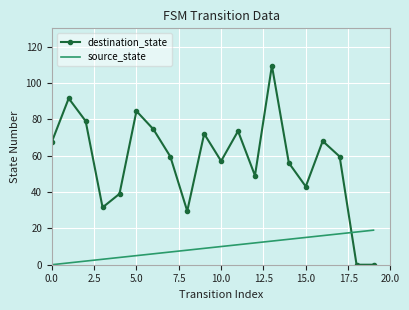

Which series has the widest spread of values?

destination_state